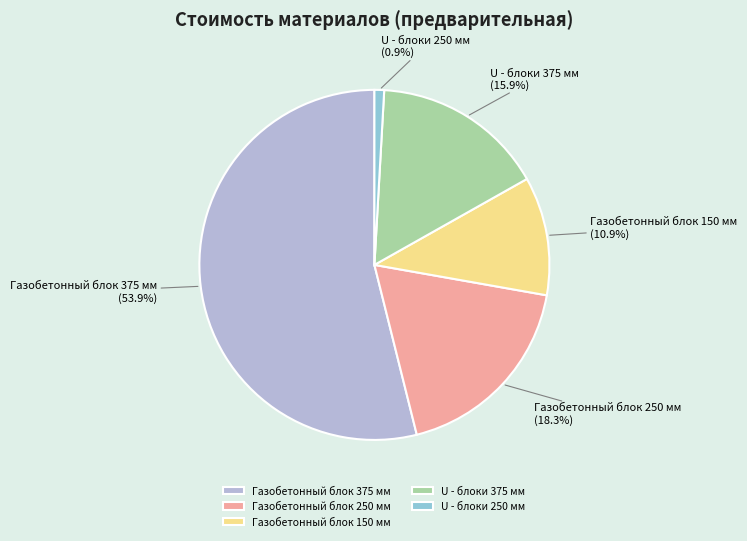

Which slice is the largest?

Газобетонный блок 375 мм